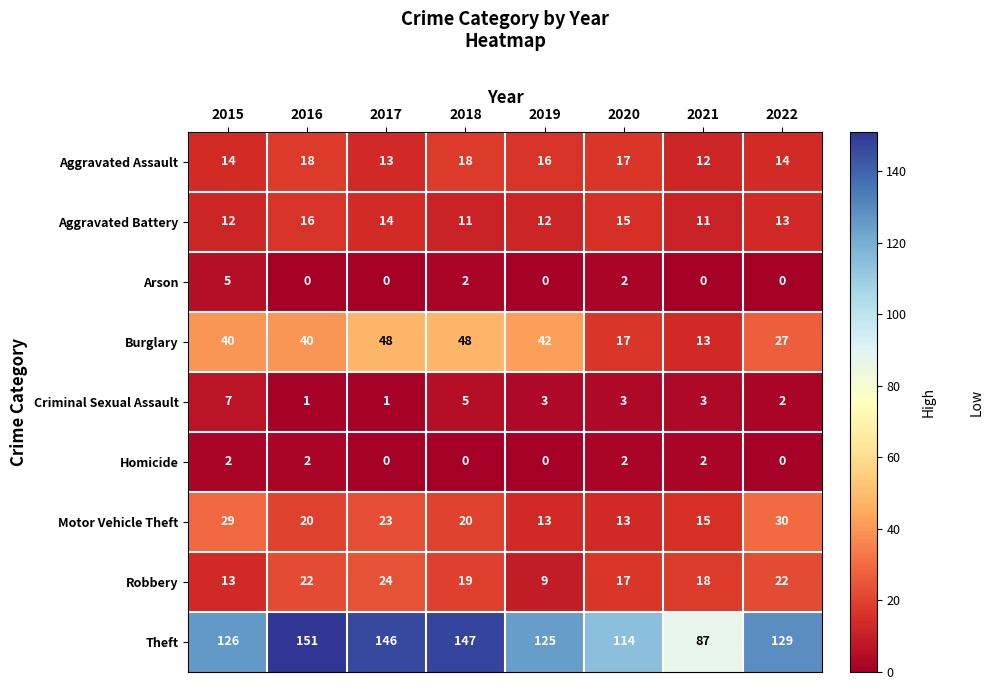

Count the Aggravated Battery values in the range 12 to 15.

5